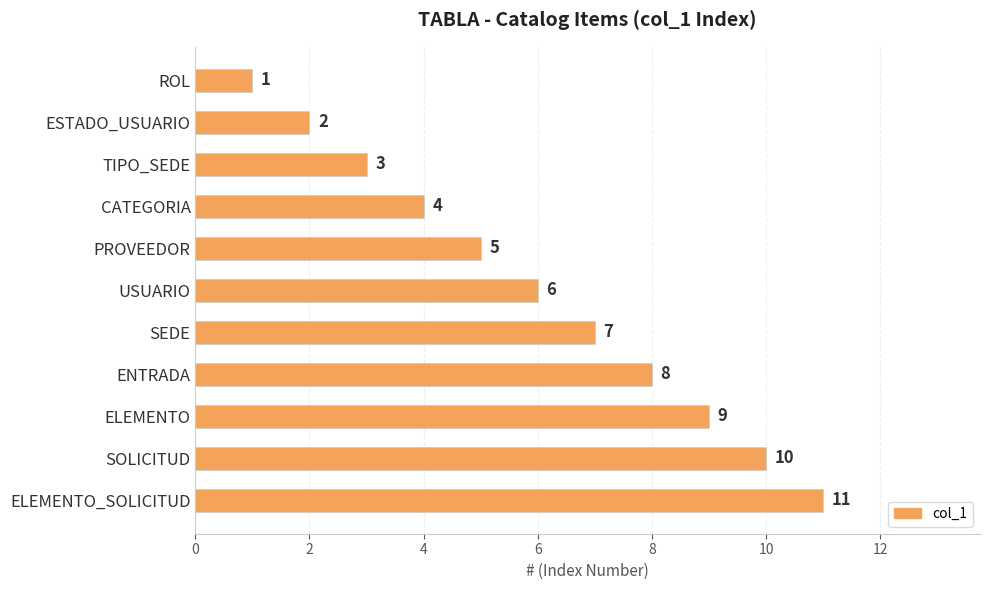

At which label is the value closest to 6?

USUARIO